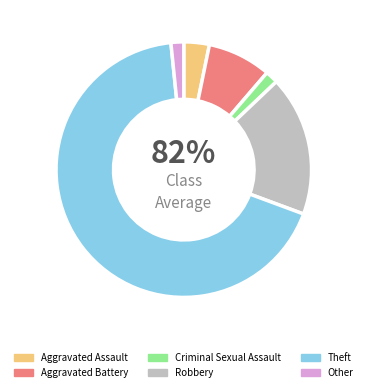

Is Theft the majority of the pie?

Yes